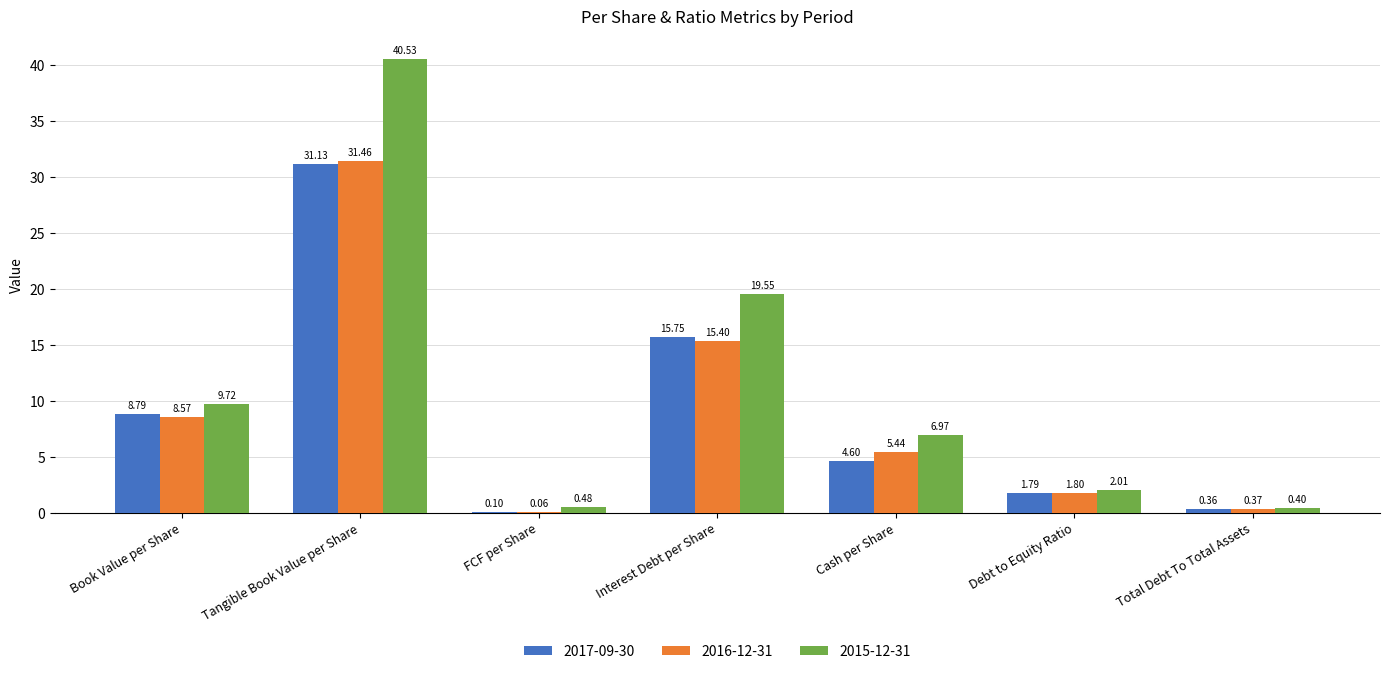

How many data points does each series have?

7